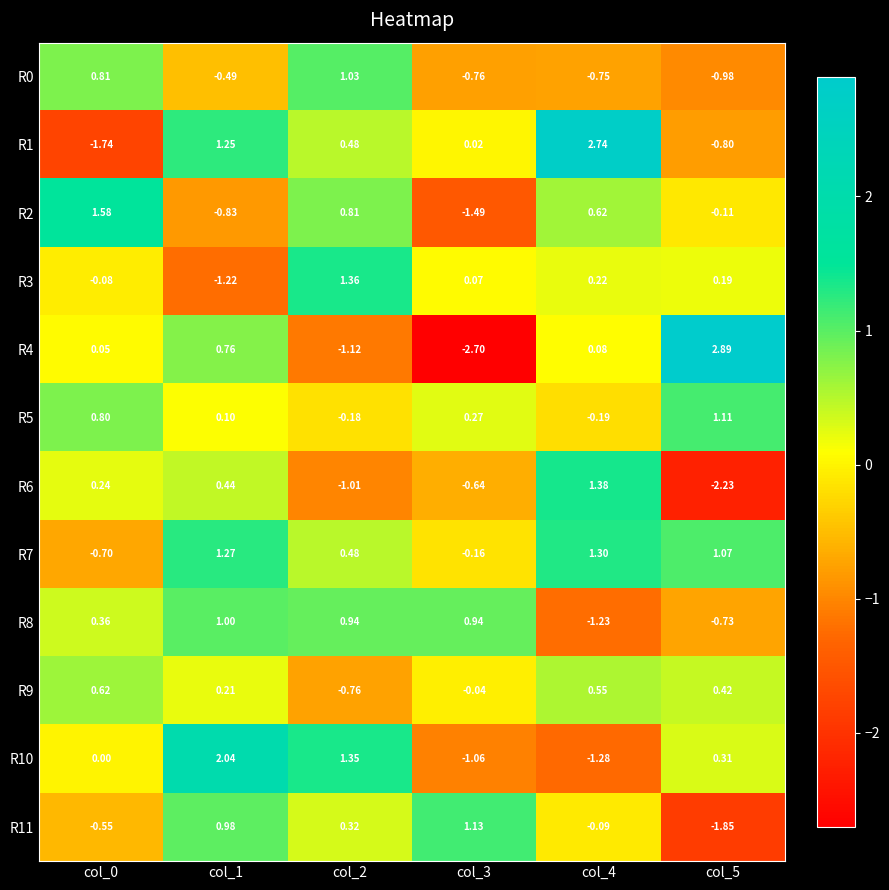

Is the value of R1 at col_3 greater than the value of R3 at col_3?

No